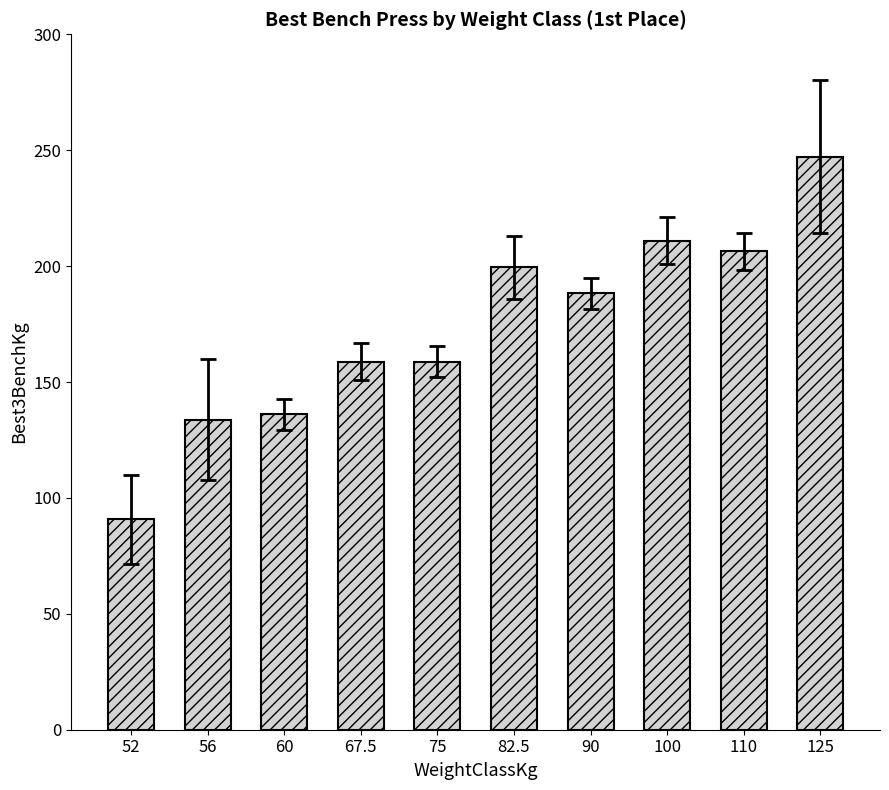

At which category does the chart reach its peak across all series?

125